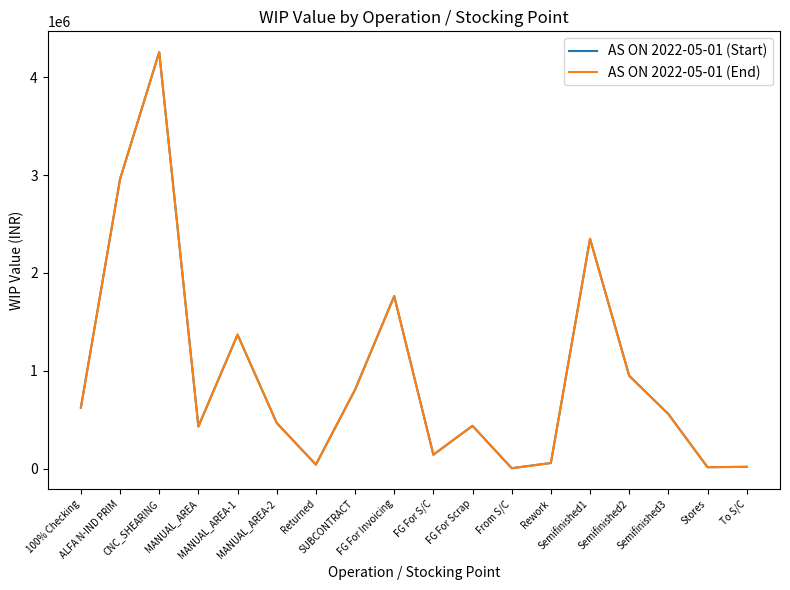

True or false: AS ON 2022-05-01 (Start) has more than 2 points higher than both neighbors.

True